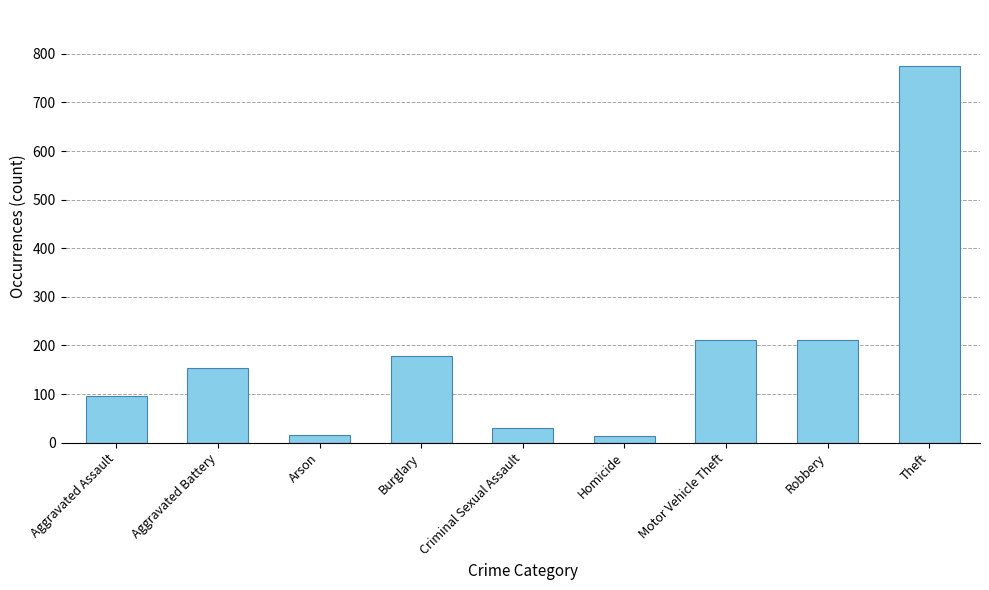

The chart shows a value of 139 at Robbery. True or false?

False